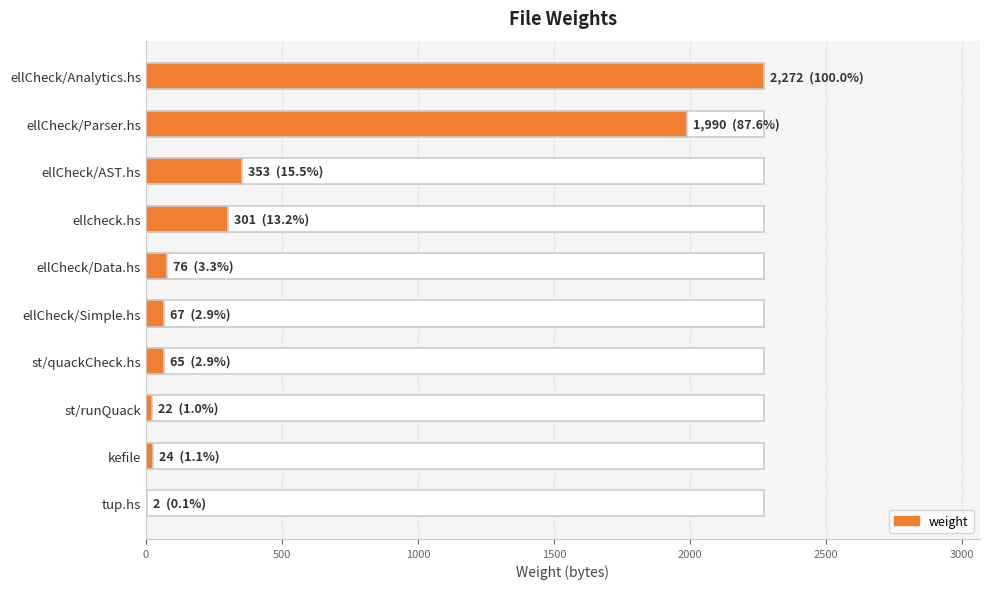

What is the greatest value displayed?

2272